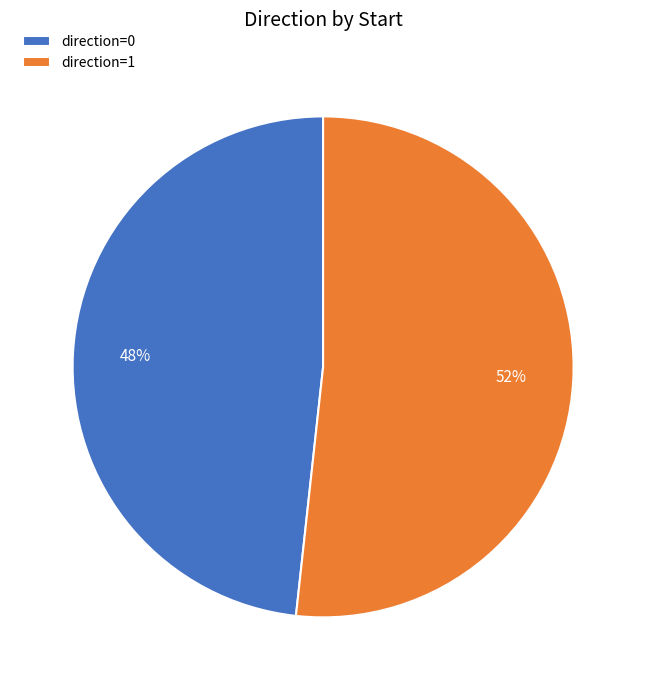

What percentage is the 1 slice, to the nearest percent?

52%